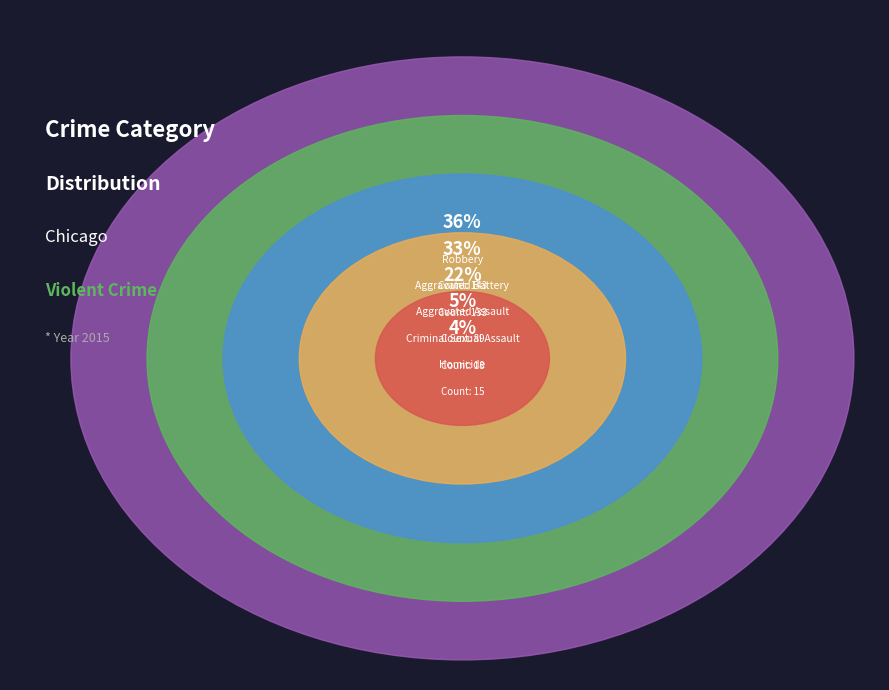

Rank the categories by value from lowest to highest.

Homicide, Criminal Sexual Assault, Aggravated Assault, Aggravated Battery, Robbery